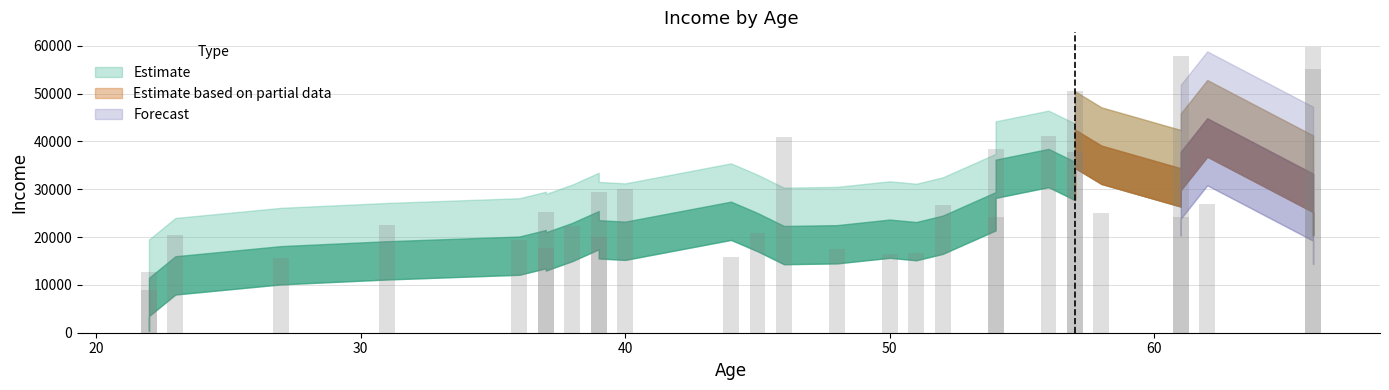

Which category has the lowest value across all series?

22